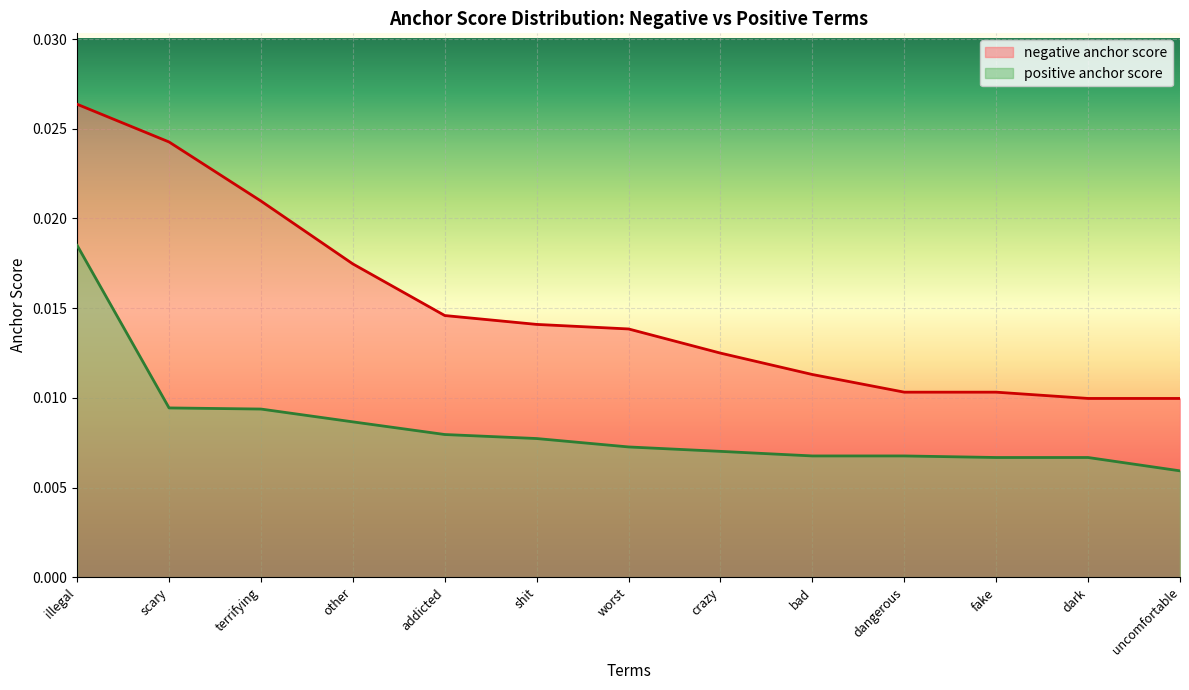

True or false: positive anchor score and negative anchor score cross at least once.

False